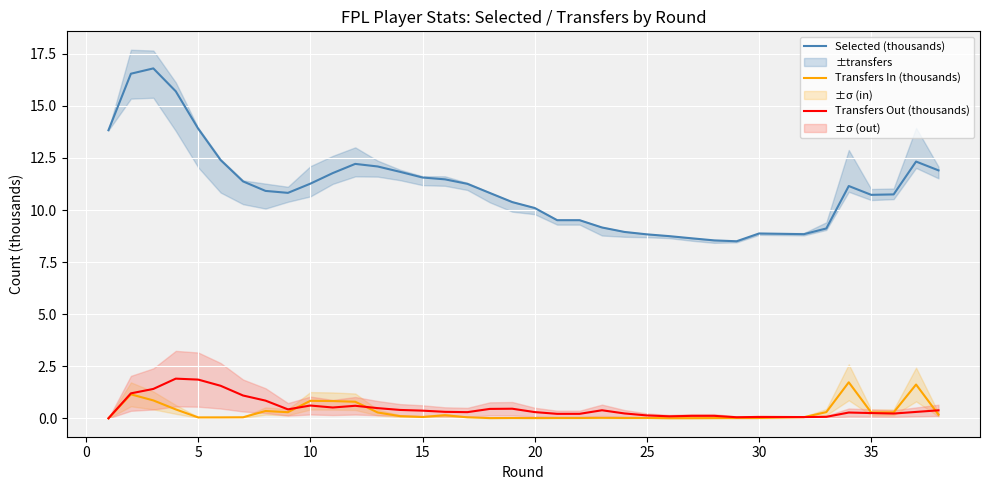

What is the greatest value displayed?

16.8